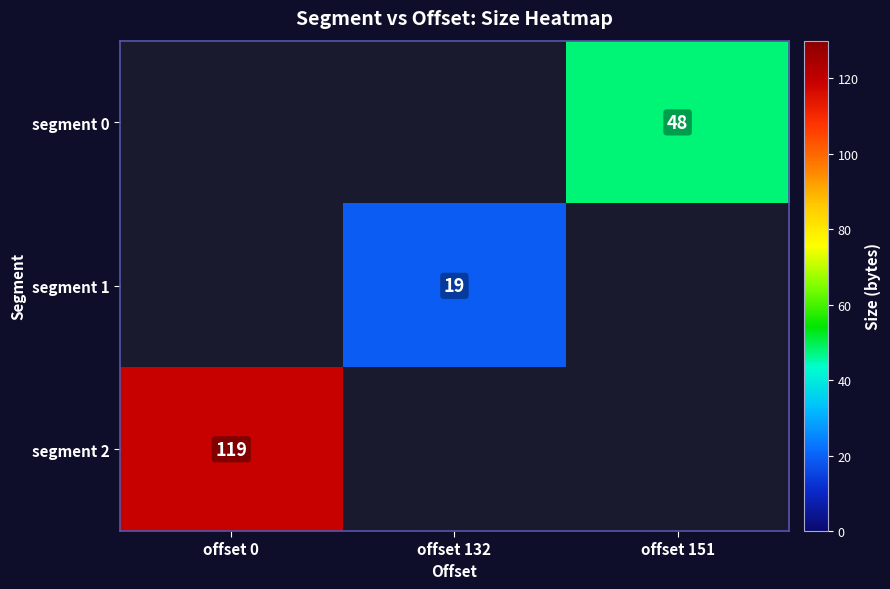

The value of segment 2 at offset 0 is 119. True or false?

True